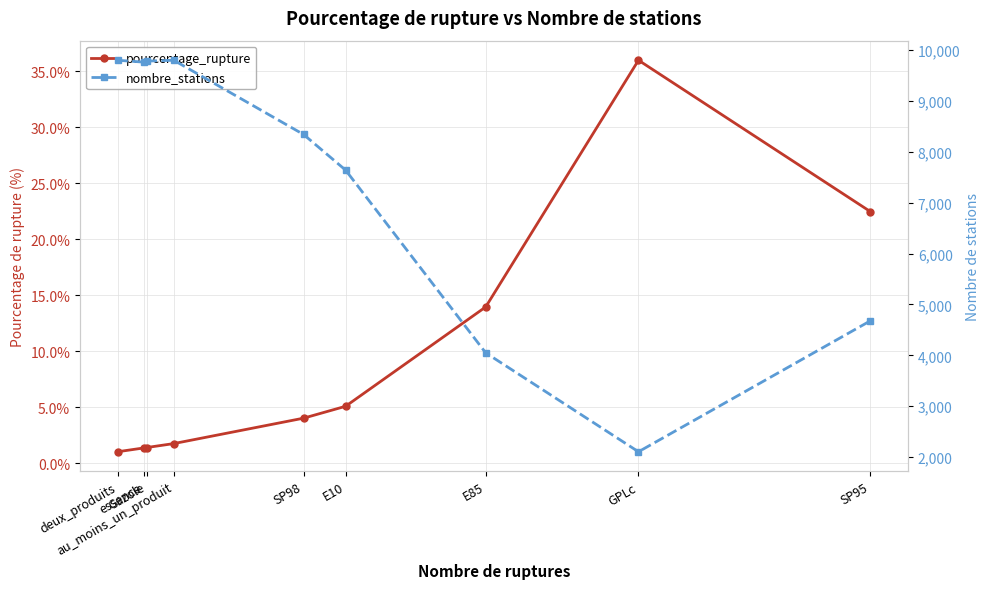

What is the highest value of the nombre_stations series?

9795.0